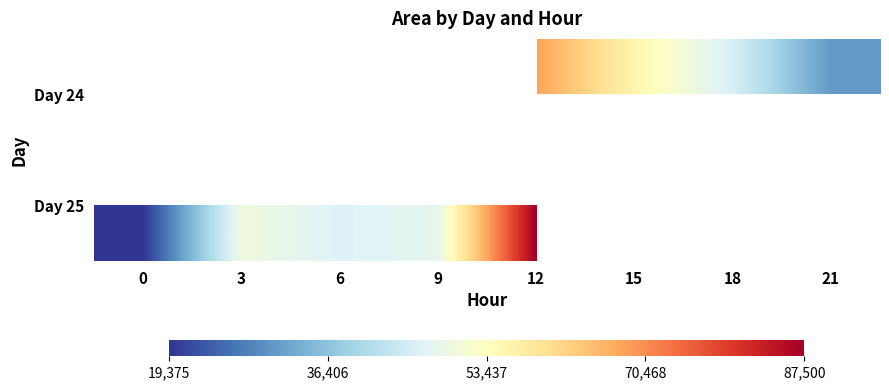

Which series has the widest spread of values?

Day 25